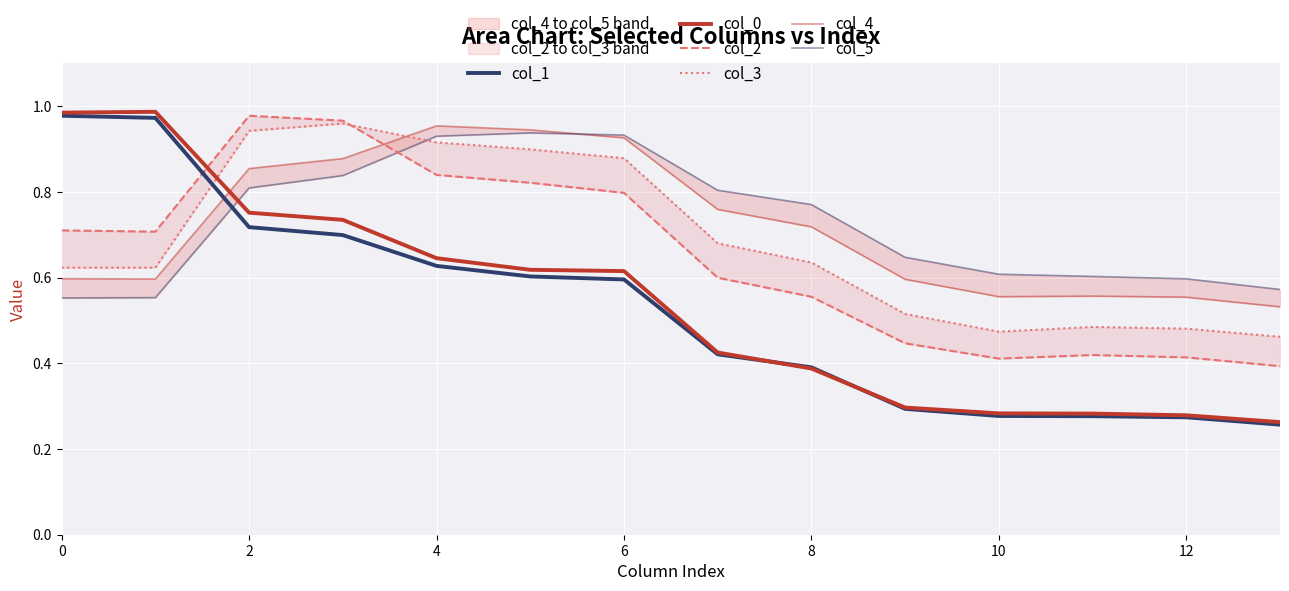

What is the maximum value shown in the chart?

1.0